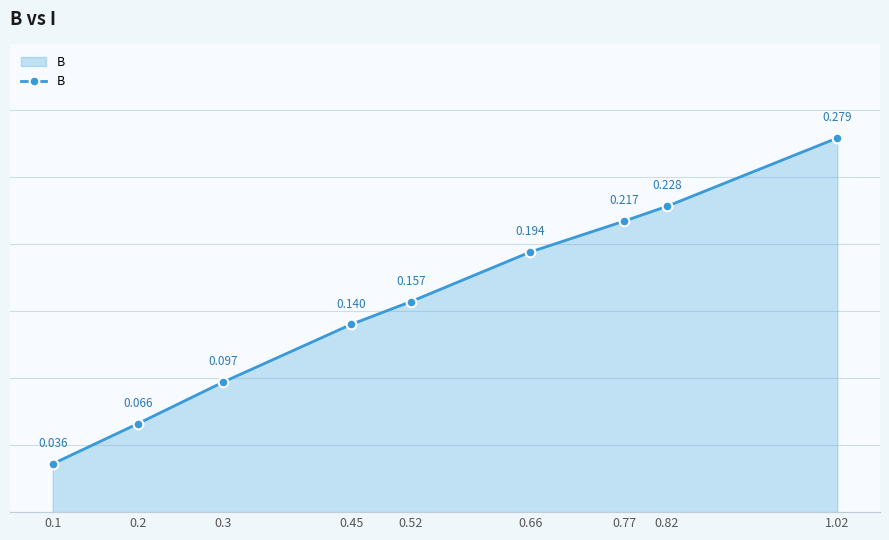

List the labels in order of value, smallest first.

0.1, 0.2, 0.3, 0.45, 0.52, 0.66, 0.77, 0.82, 1.02